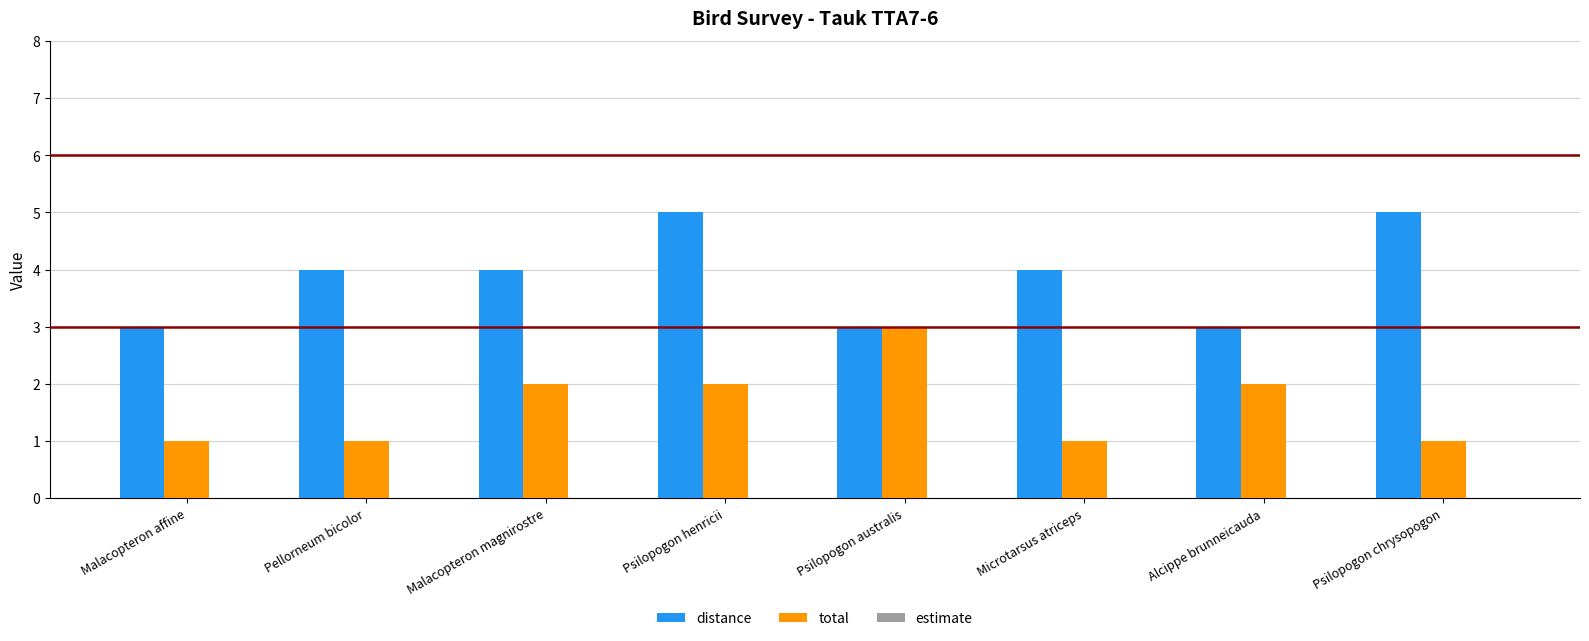

What is the maximum value for total?

3